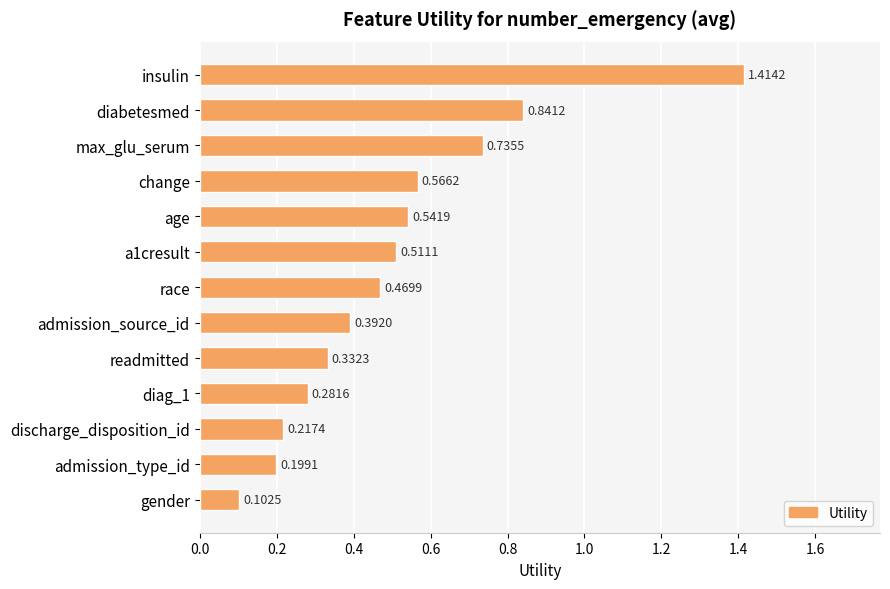

What is the difference between the maximum and minimum values?

1.3